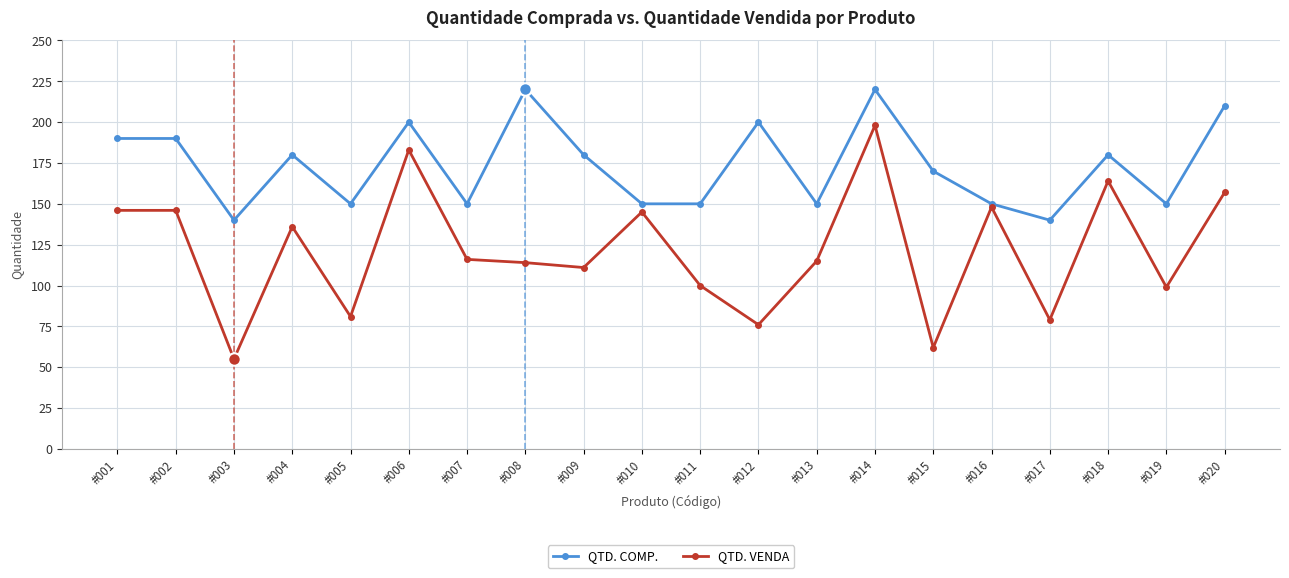

The QTD. COMP. series shows 140 at #017. True or false?

True